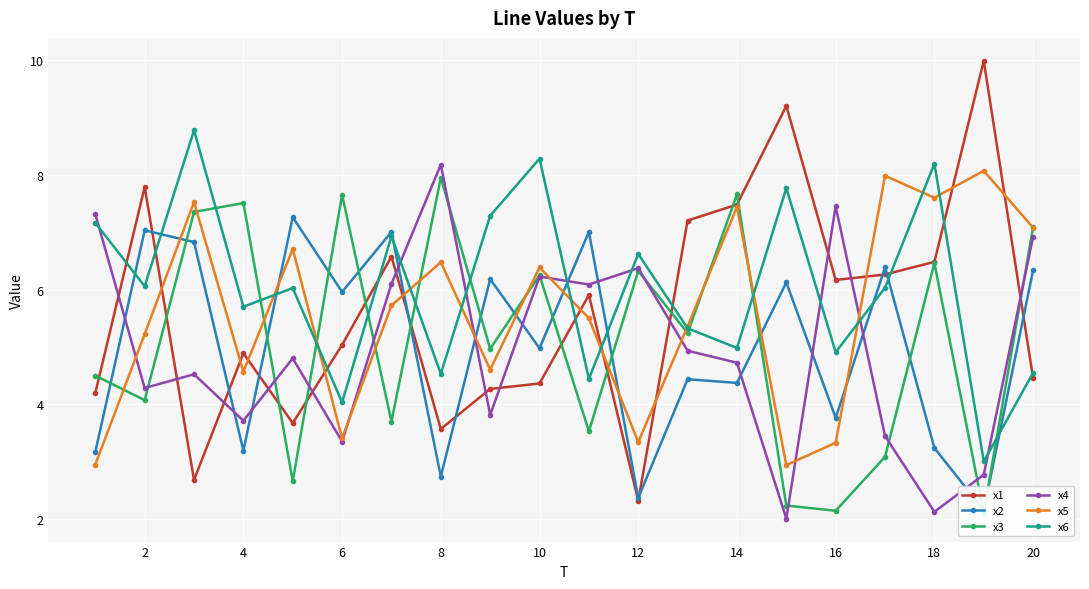

In x2, how many points are higher than both neighbors (excluding endpoints)?

8